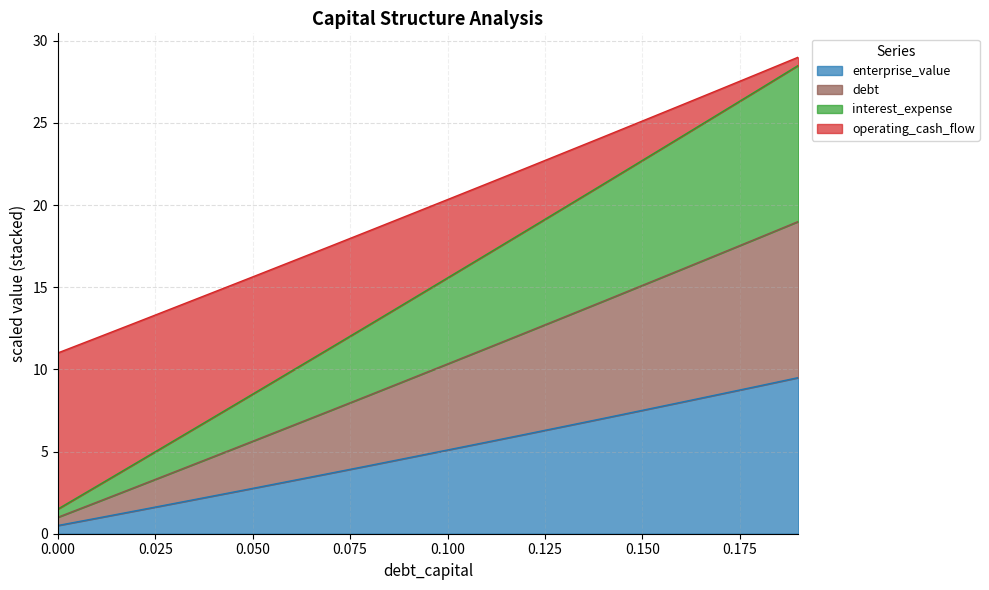

What is the difference between the maximum and minimum values in the debt_capital series?

27.0